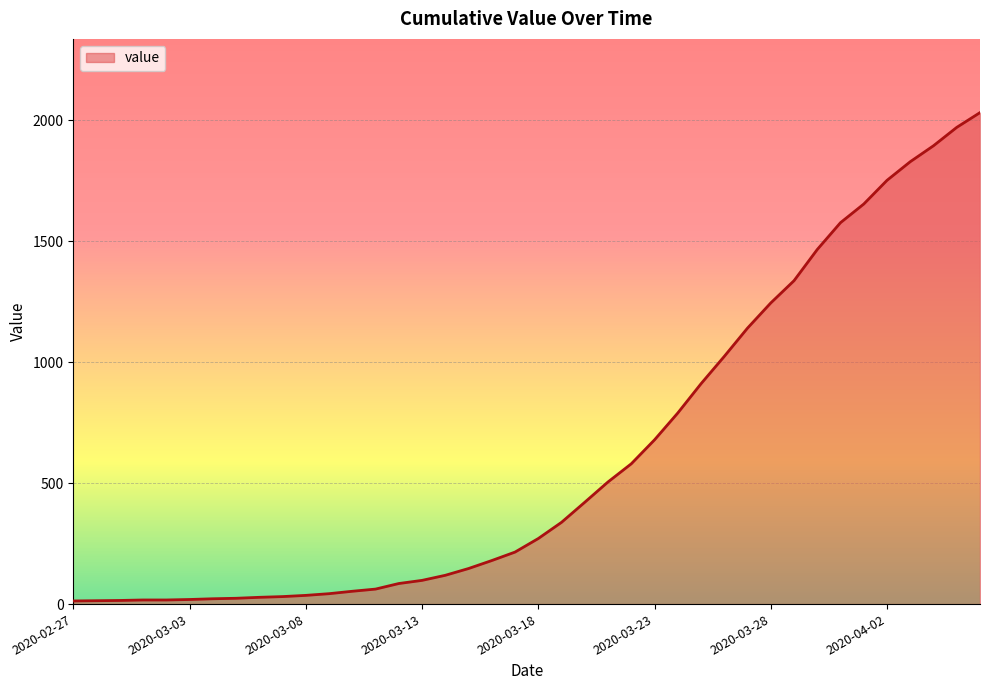

What is the maximum value shown in the chart?

2032